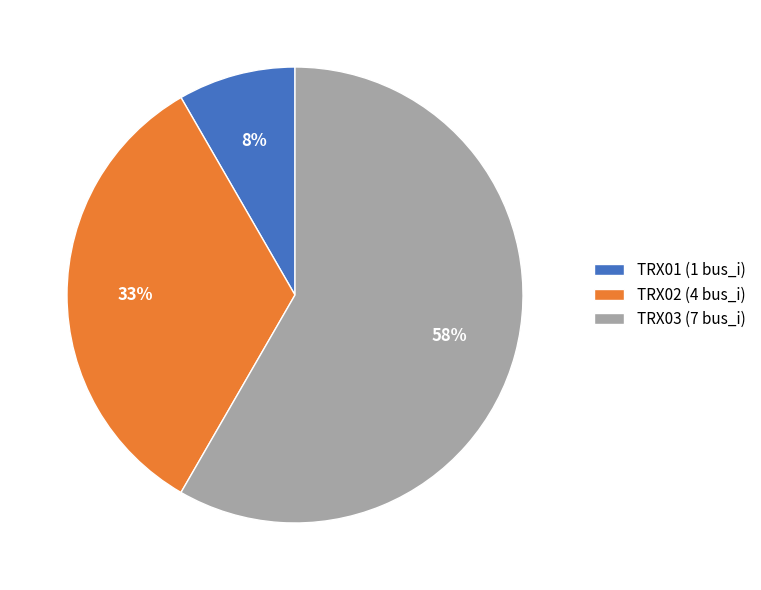

Which category has the biggest portion of the pie?

TRX03